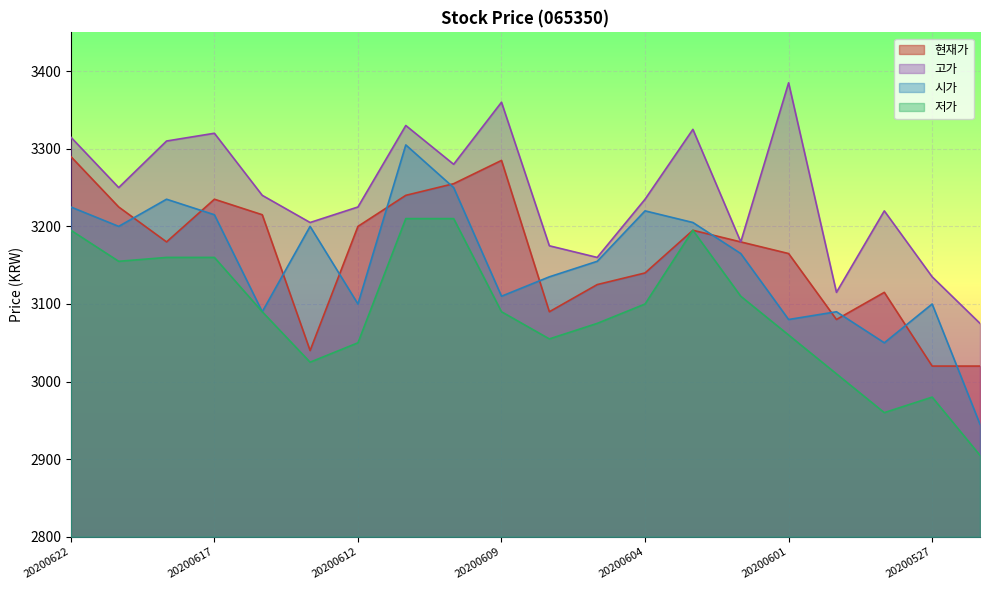

Rank the series at 20200603 from lowest to highest value.

현재가, 저가, 시가, 고가